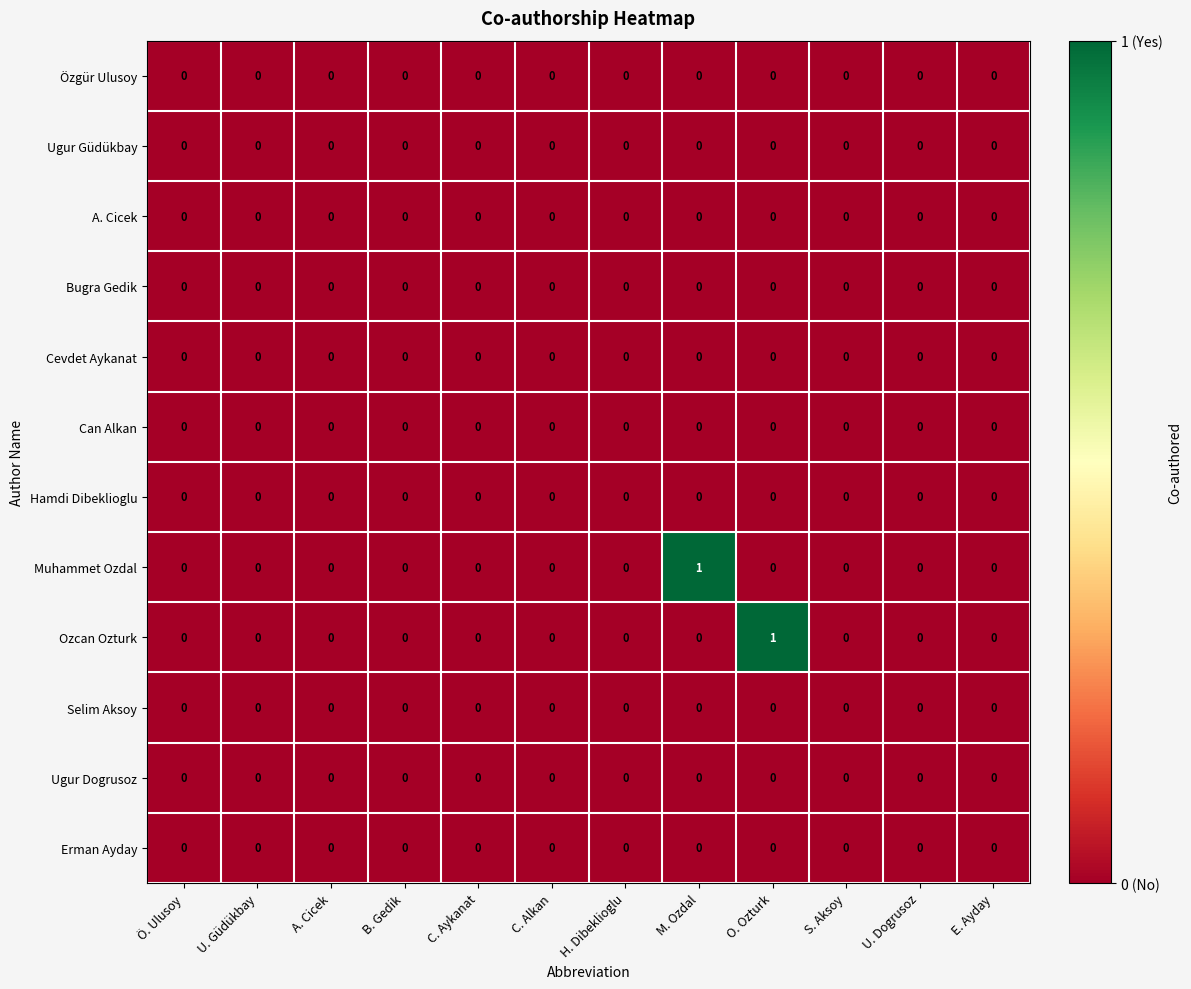

True or false: Muhammet Ozdal has a value of -1 at C. Aykanat.

False